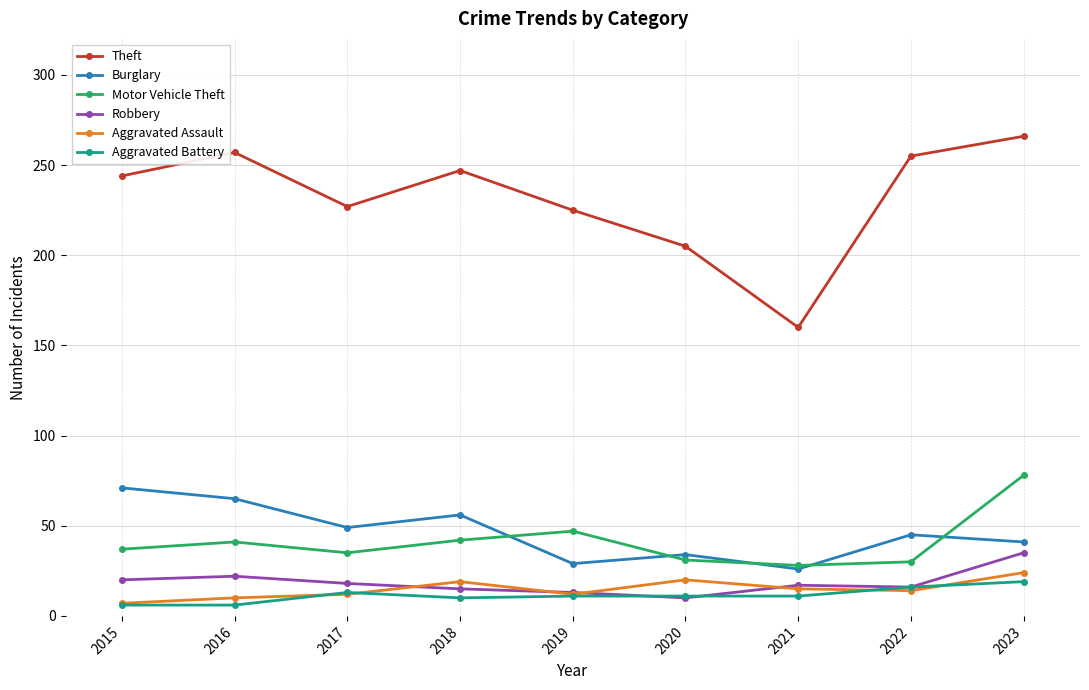

Does the chart display data point markers on the line(s)?

Yes